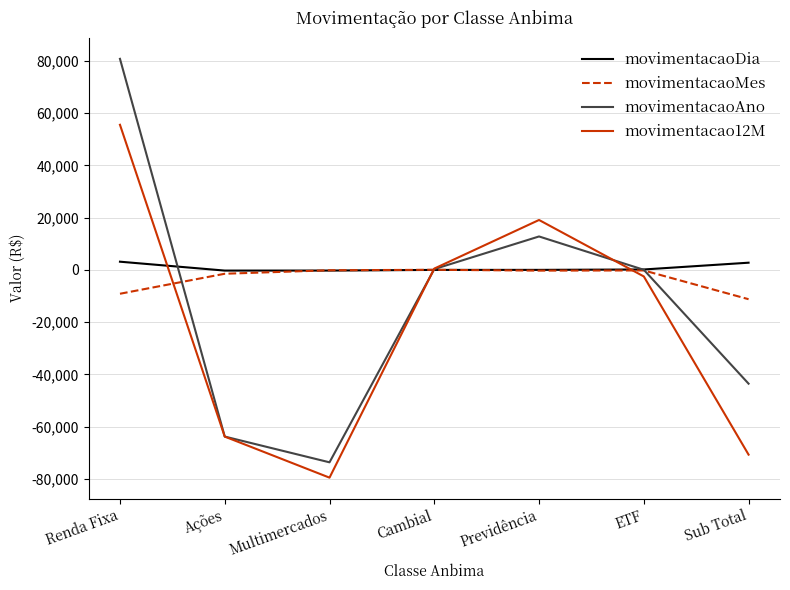

At which category is the sum across all series the highest?

Renda Fixa